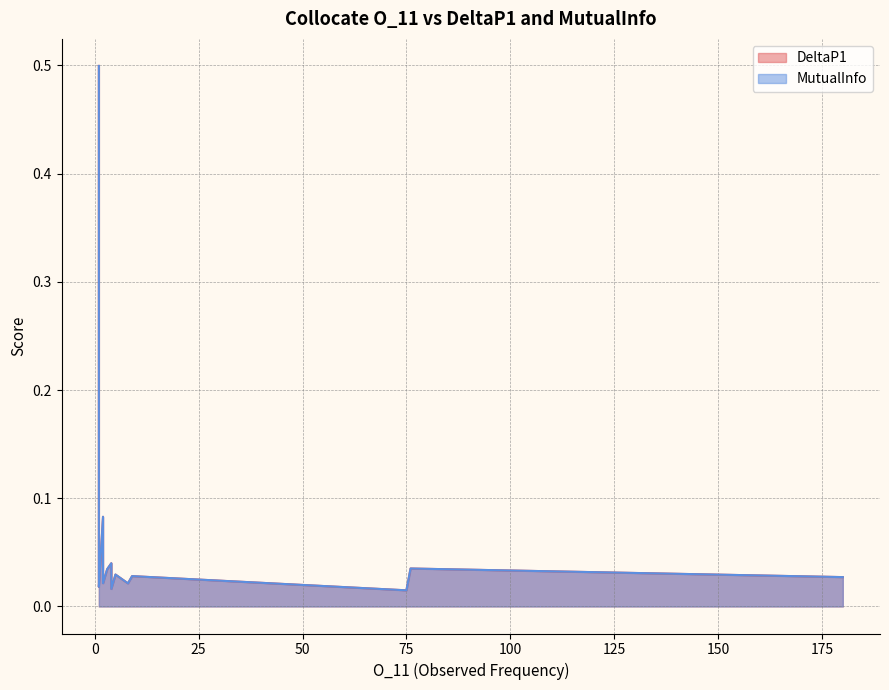

Does the chart have visible grid lines?

Yes